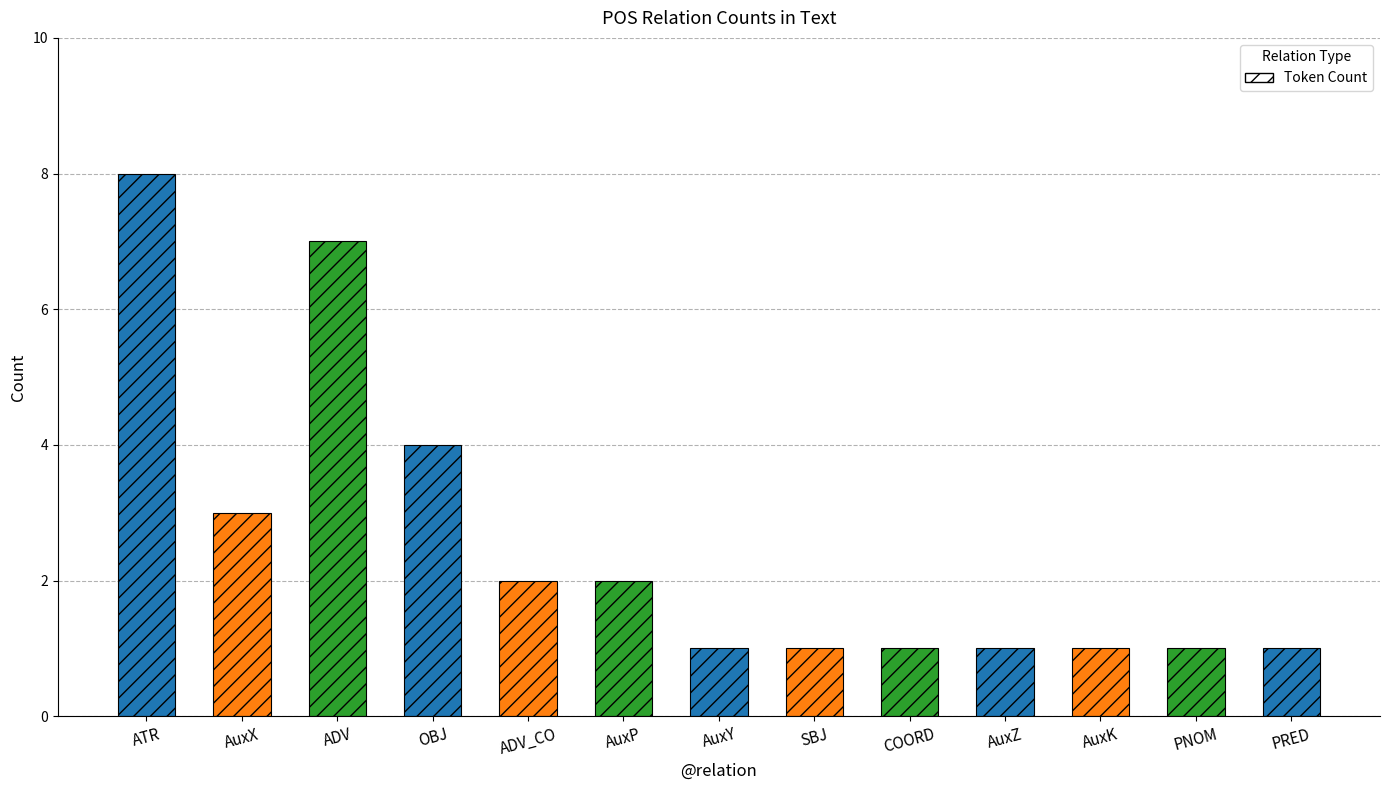

Reading right to left, extract all data points from this chart.

PRED=1	PNOM=1	AuxK=1	AuxZ=1	COORD=1	SBJ=1	AuxY=1	AuxP=2	ADV_CO=2	OBJ=4	ADV=7	AuxX=3	ATR=8